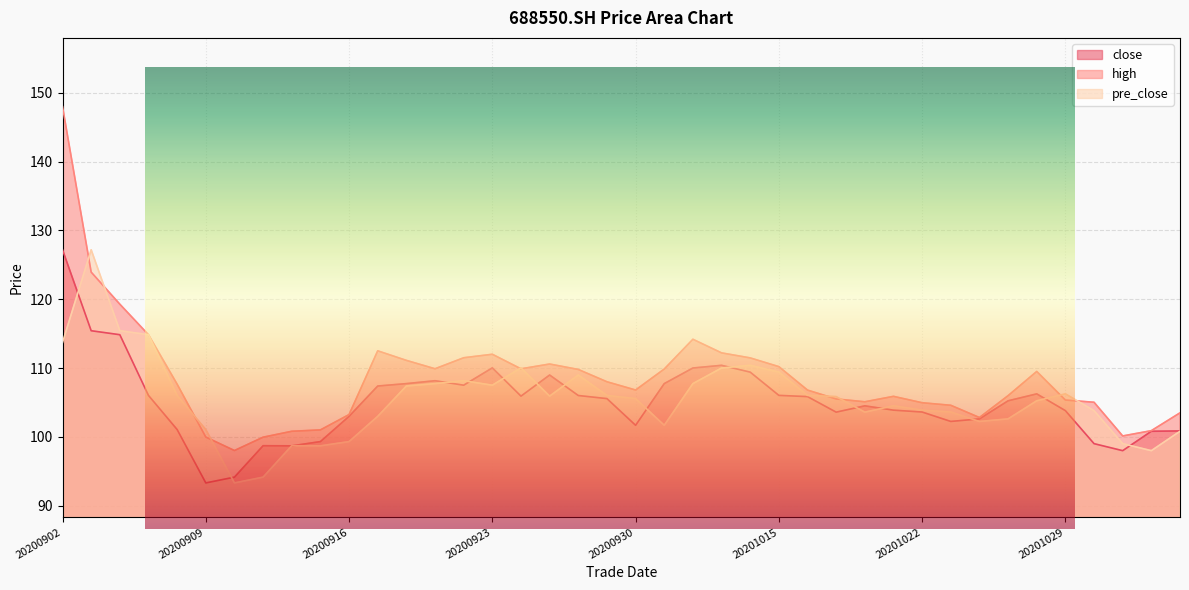

What is the sum of the pre_close values at 20201016 and 20200915?

204.7